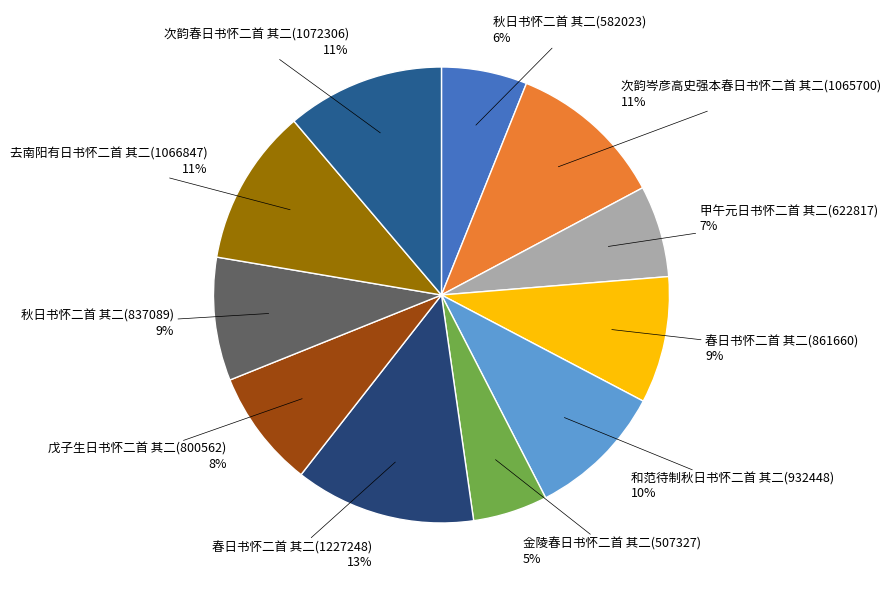

Does any single category account for the majority?

No